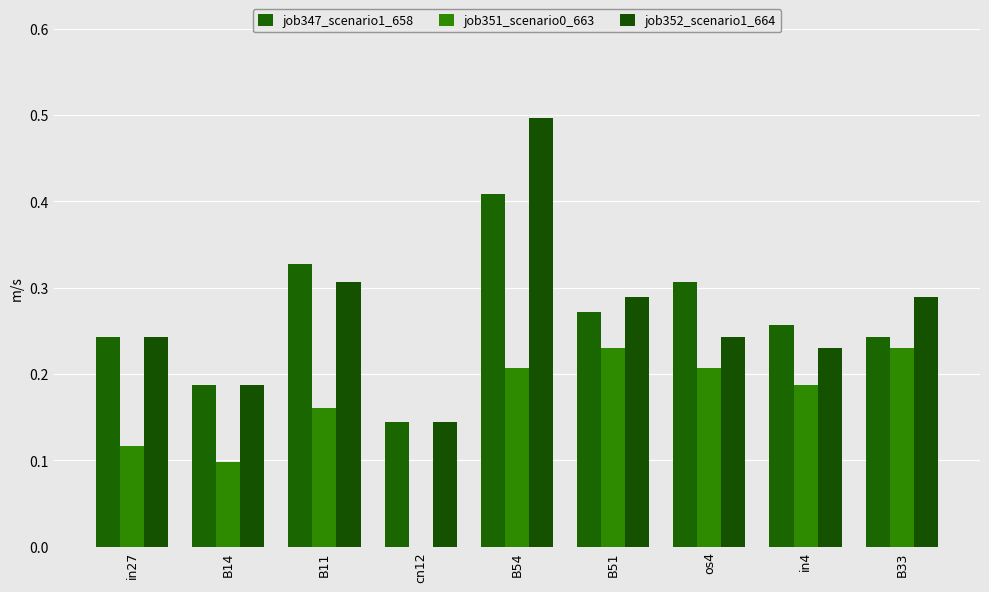

At which category does the chart reach its minimum across all series?

cn12